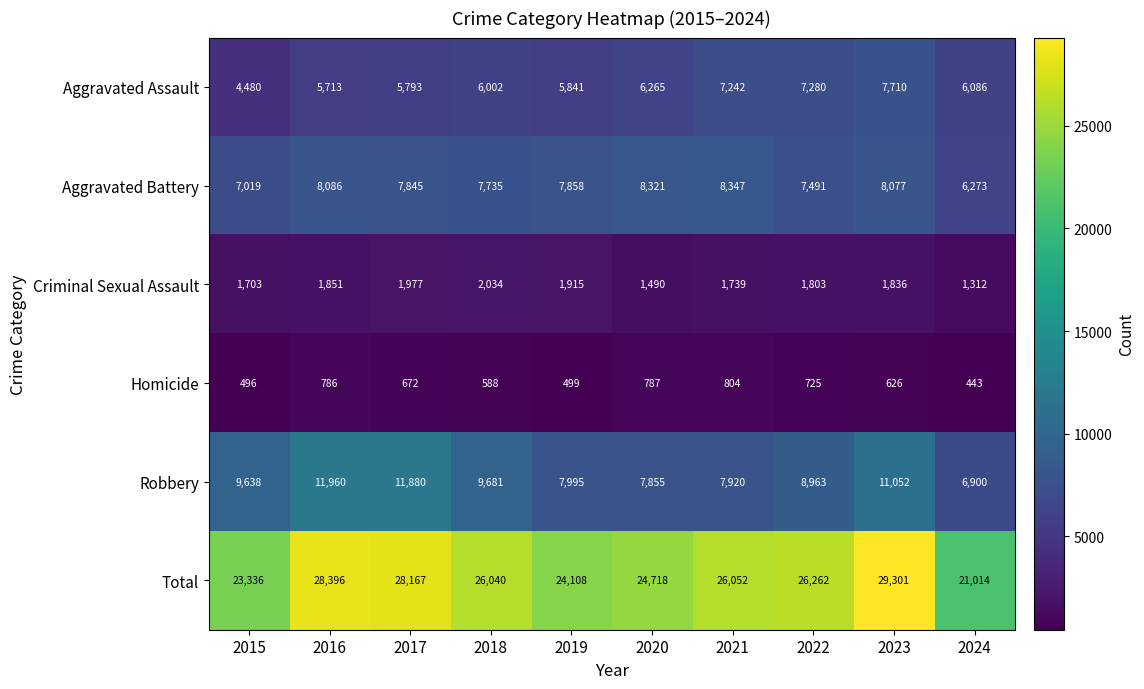

What is the maximum value shown in the chart?

29301